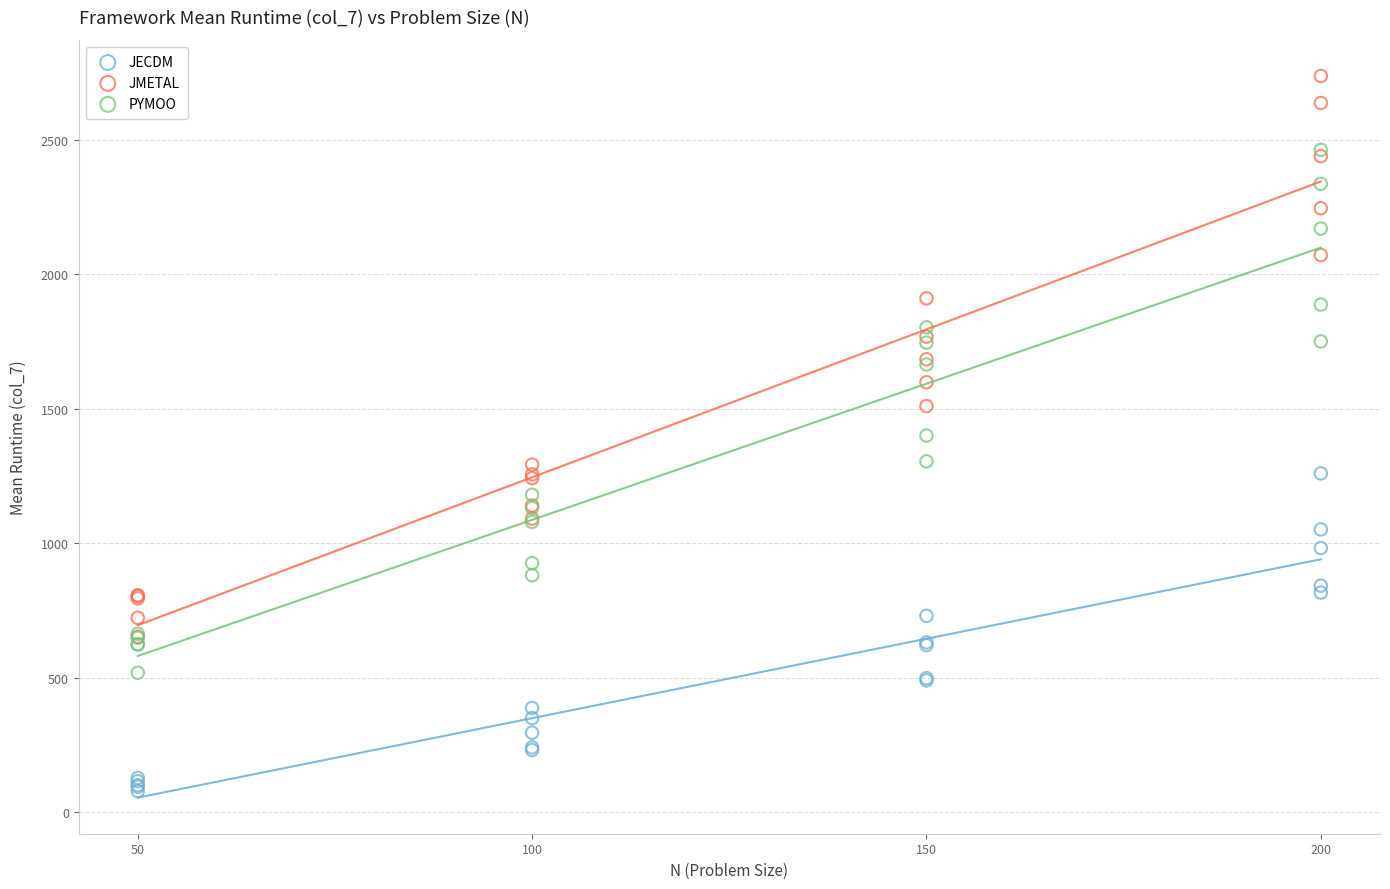

What are all the series names shown in the legend?

JECDM, JMETAL, PYMOO